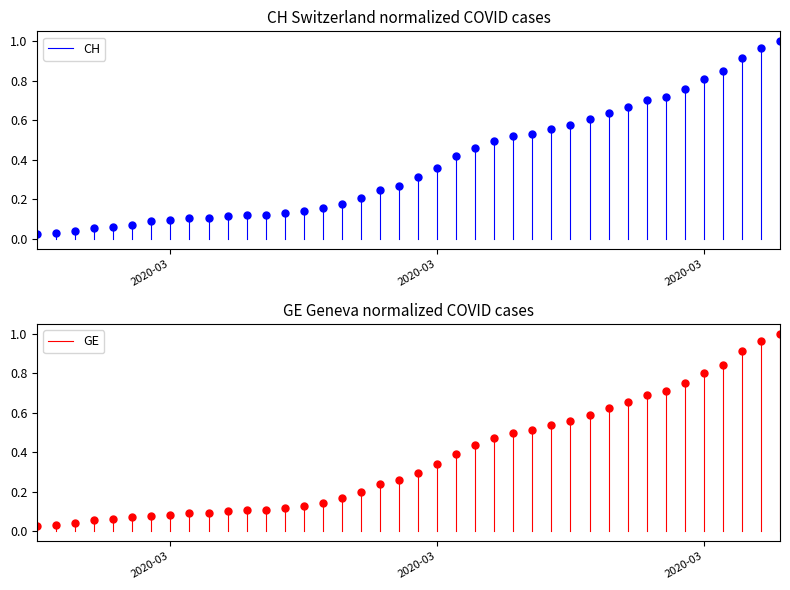

Which series has the widest spread of values?

GE